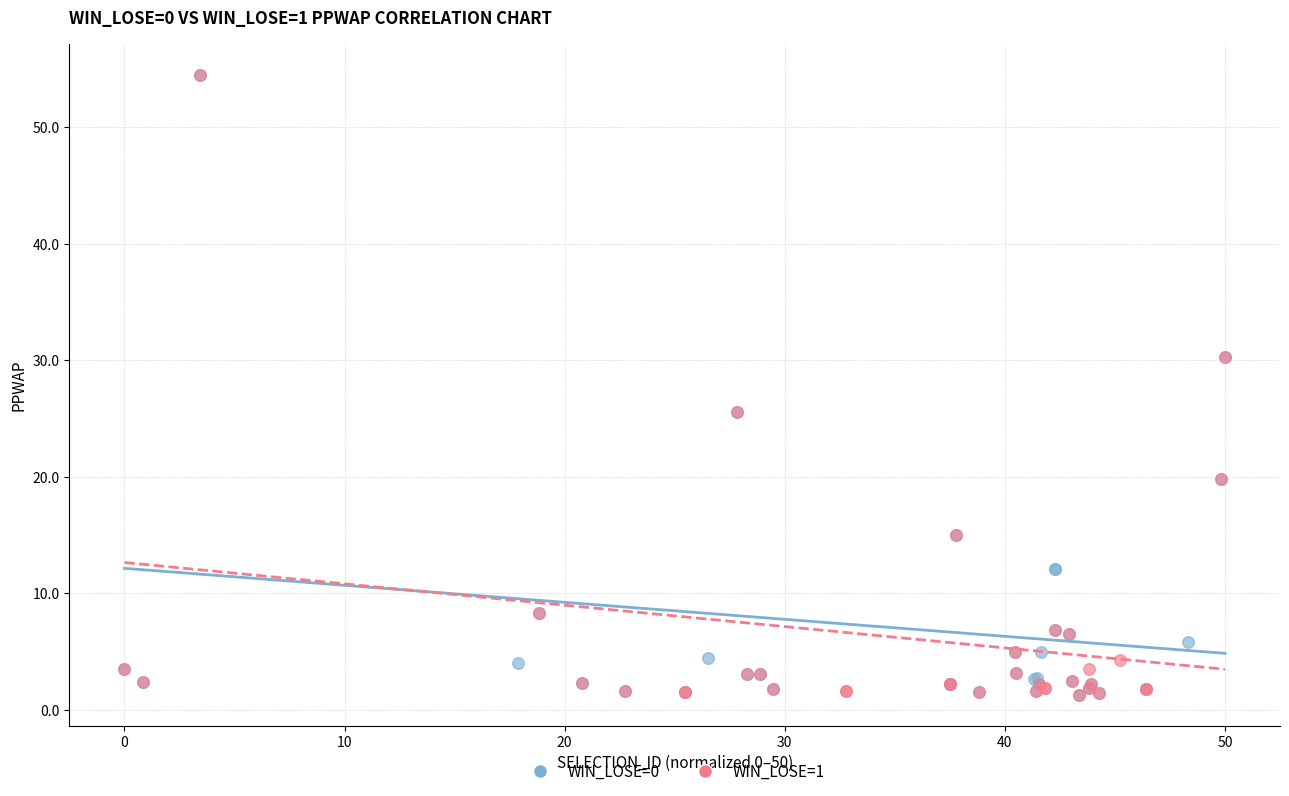

What are all the series names shown in the legend?

WIN_LOSE=0, WIN_LOSE=1